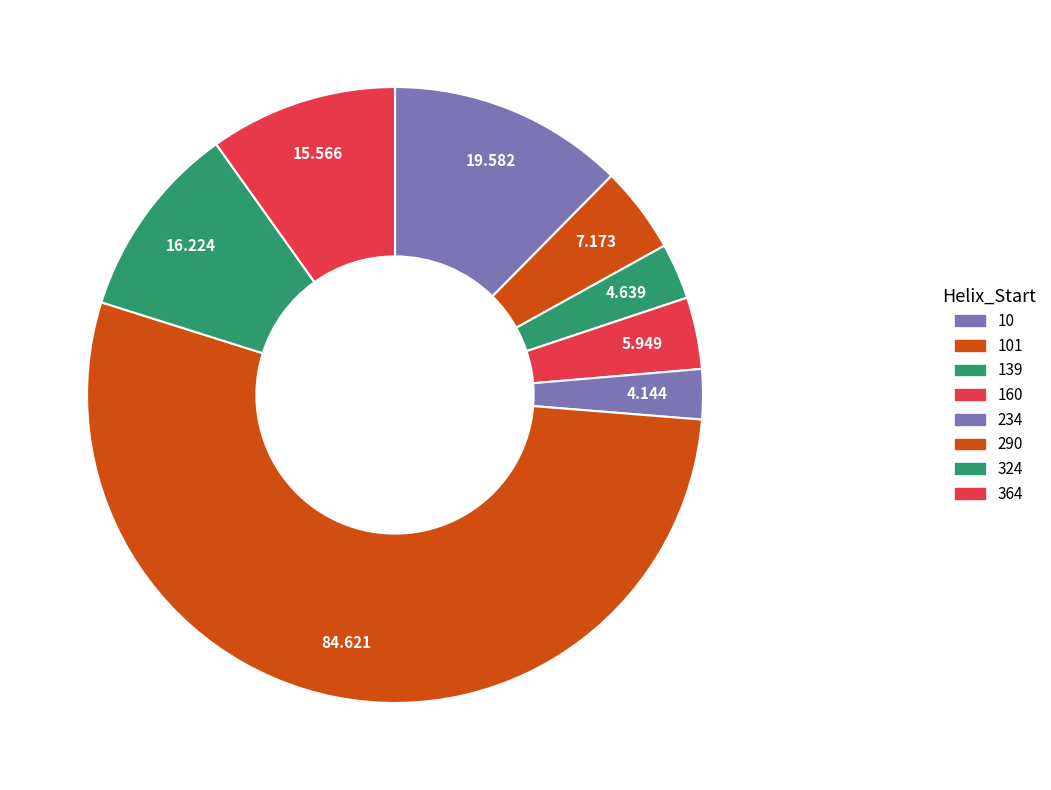

How many slices are in this pie chart?

8